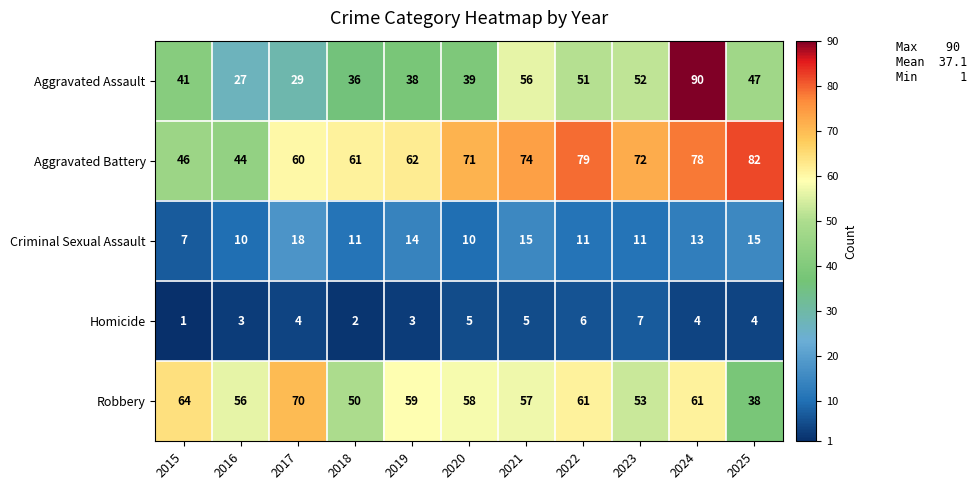

Between 2018 and 2023, which series saw the biggest shift?

Aggravated Assault